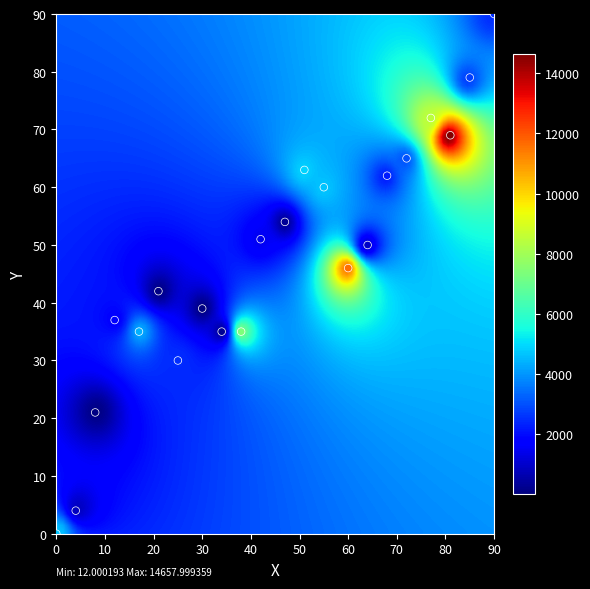

What is the range of Y values (max minus min)?

90